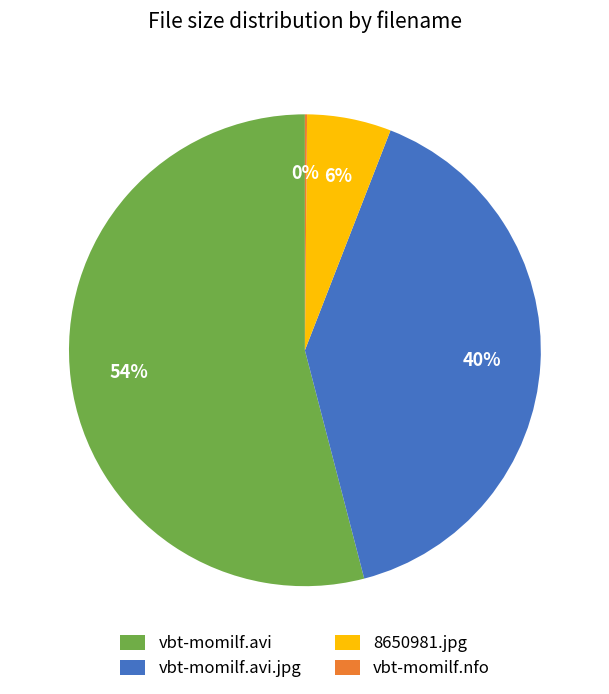

Does vbt-momilf.avi.jpg account for over 50% of the chart?

No